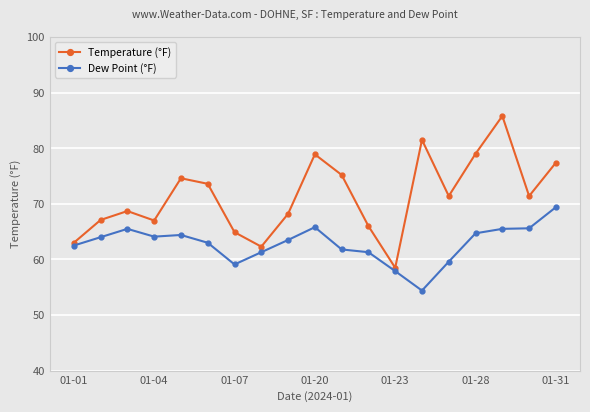

Count the number of categories in the chart.

19